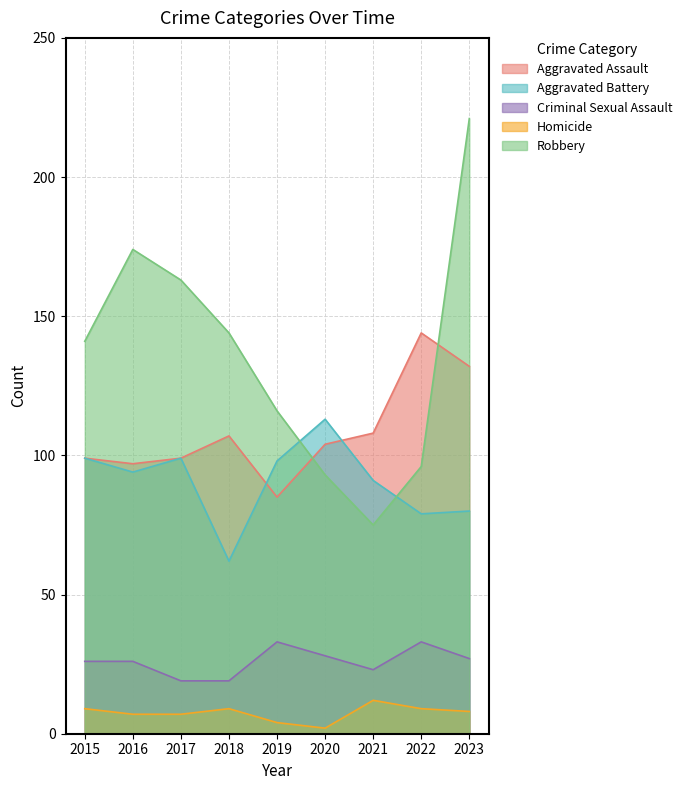

Reading left to right, what are all the values shown in this chart?

Aggravated Assault: 2015=99	2016=97	2017=99	2018=107	2019=85	2020=104	2021=108	2022=144	2023=132
Aggravated Battery: 2015=99	2016=94	2017=99	2018=62	2019=98	2020=113	2021=91	2022=79	2023=80
Criminal Sexual Assault: 2015=26	2016=26	2017=19	2018=19	2019=33	2020=28	2021=23	2022=33	2023=27
Homicide: 2015=9	2016=7	2017=7	2018=9	2019=4	2020=2	2021=12	2022=9	2023=8
Robbery: 2015=141	2016=174	2017=163	2018=144	2019=116	2020=93	2021=75	2022=96	2023=221